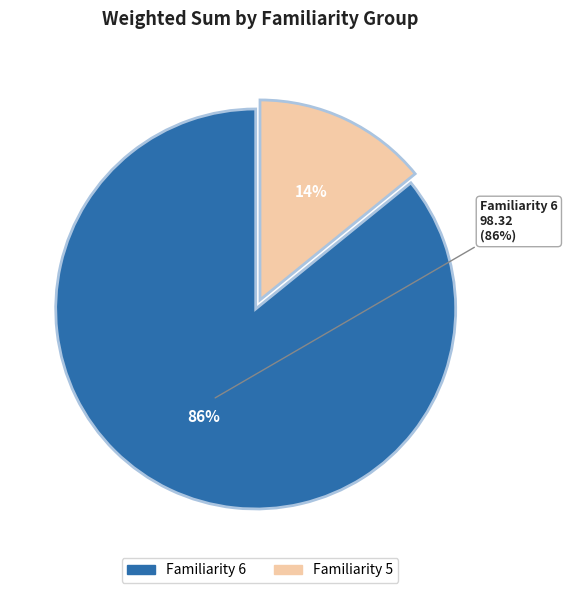

Does able account for over 50% of the chart?

No